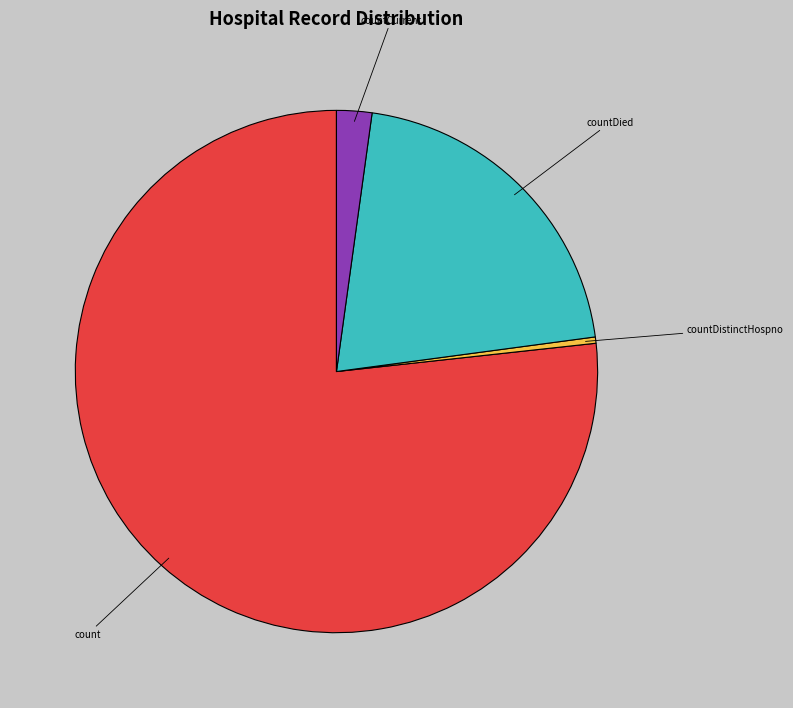

Rank the categories by value from lowest to highest.

countDistinctHospno, countCurrent, countDied, count